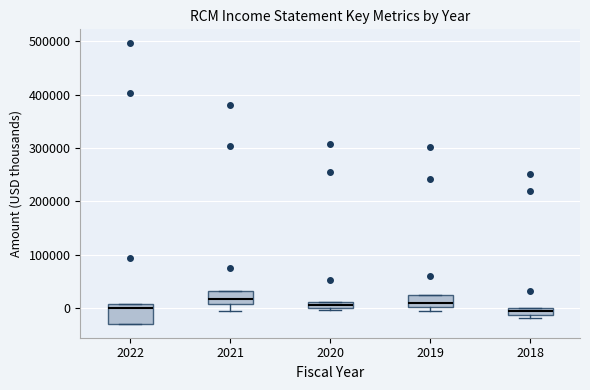

Which box is the tallest, from its lower edge to its upper edge?

2022